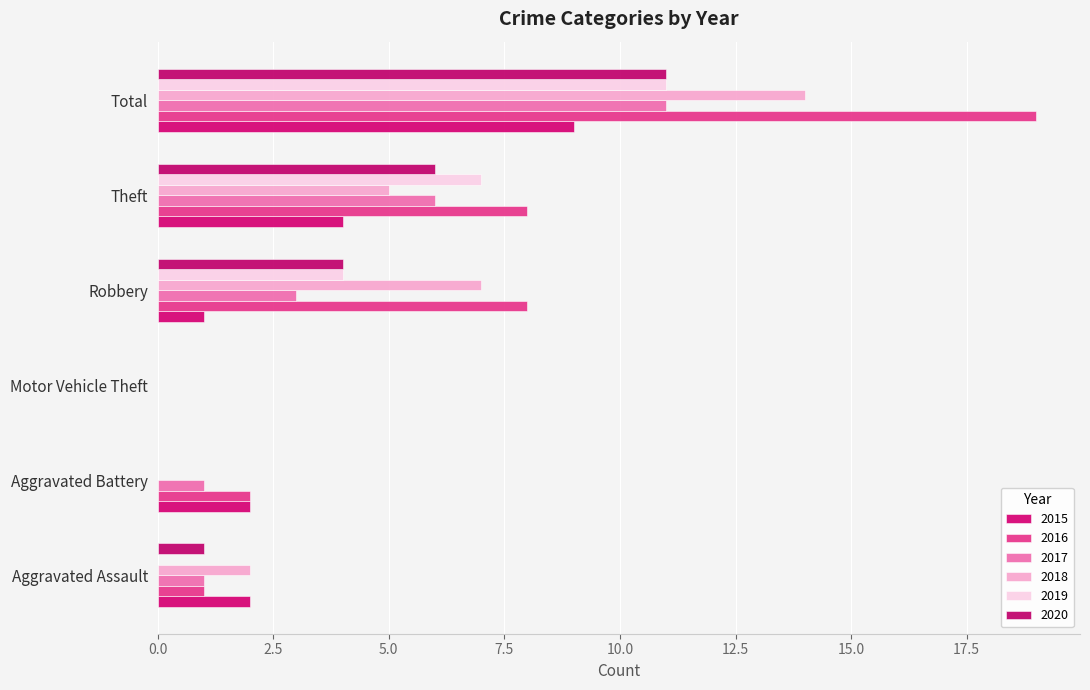

Count the number of data series in this chart.

6